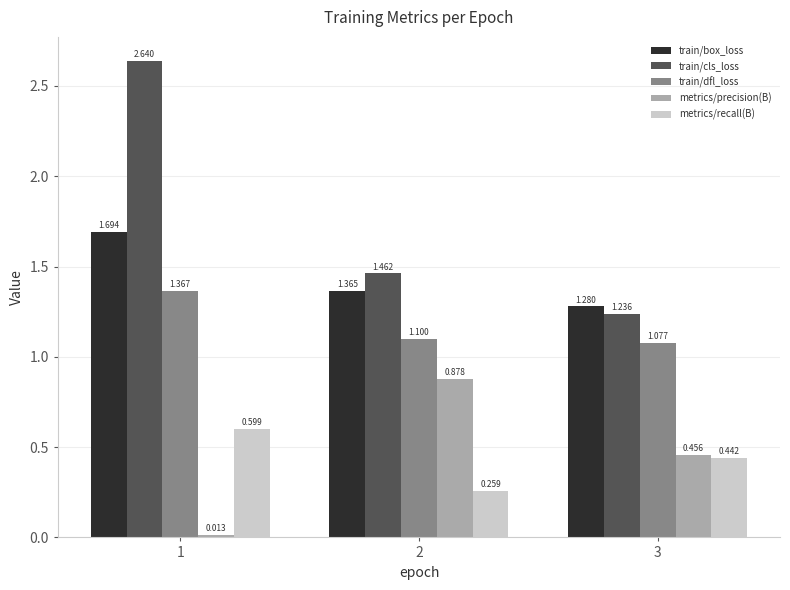

What are all the series names shown in the legend?

train/box_loss, train/cls_loss, train/dfl_loss, metrics/precision(B), metrics/recall(B)